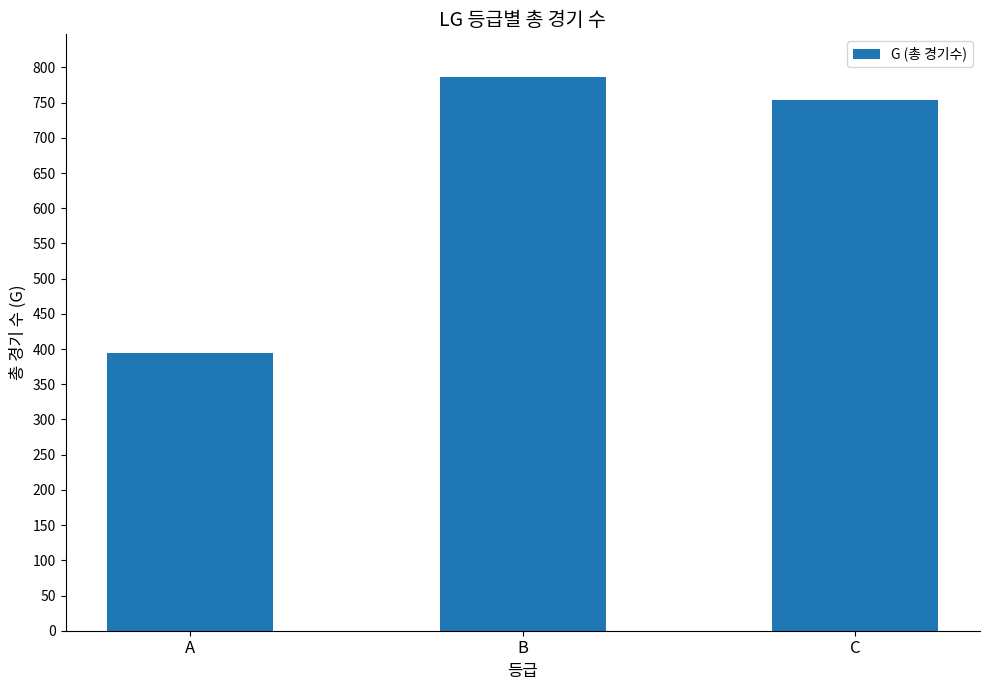

List the labels in order of value, smallest first.

A, C, B